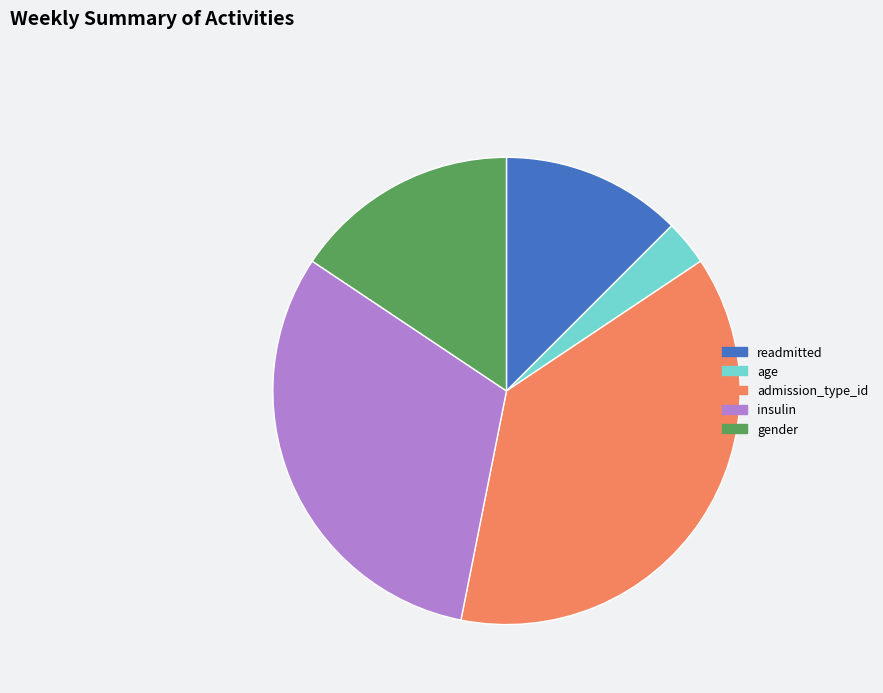

Which slice is the smallest?

age